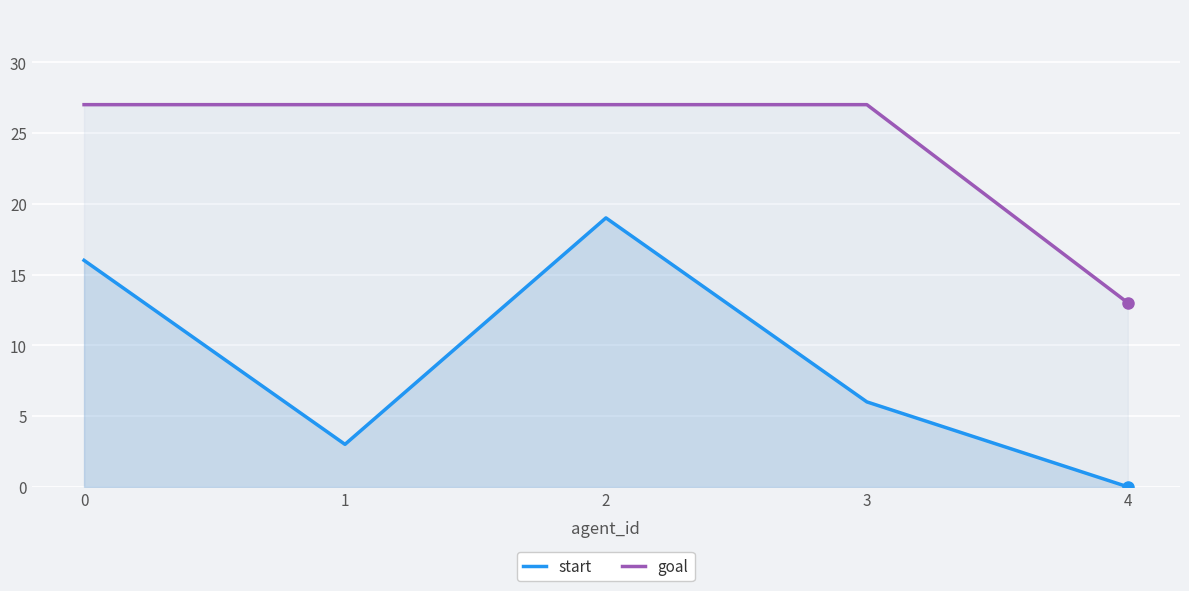

In start, how many points are higher than both neighbors (excluding endpoints)?

1